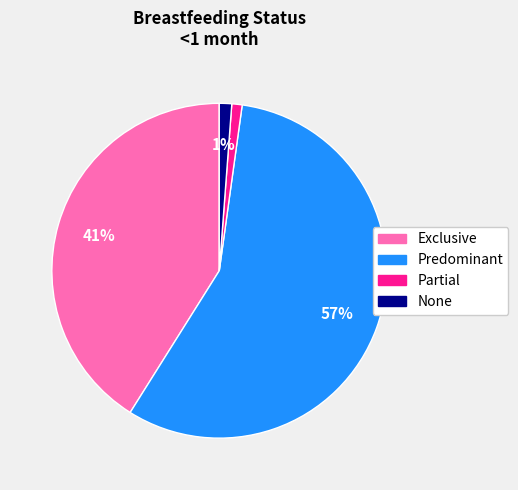

Is the sum of Partial and None greater than half?

No